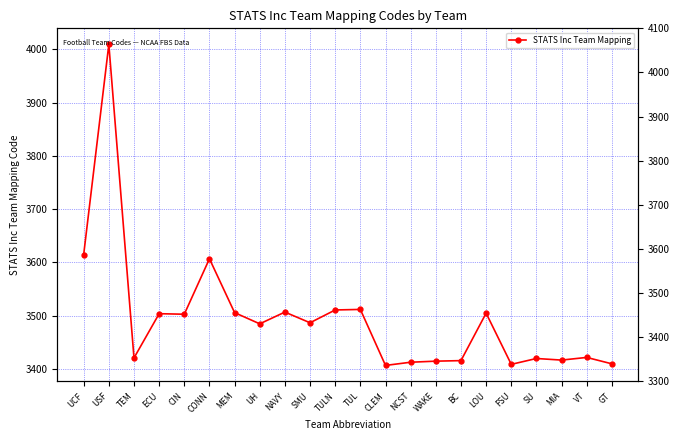

Reading left to right, extract all data points from this chart.

3615	4009	3421	3504	3503	3607	3506	3485	3507	3487	3511	3512	3407	3413	3415	3416	3505	3409	3420	3417	3422	3410